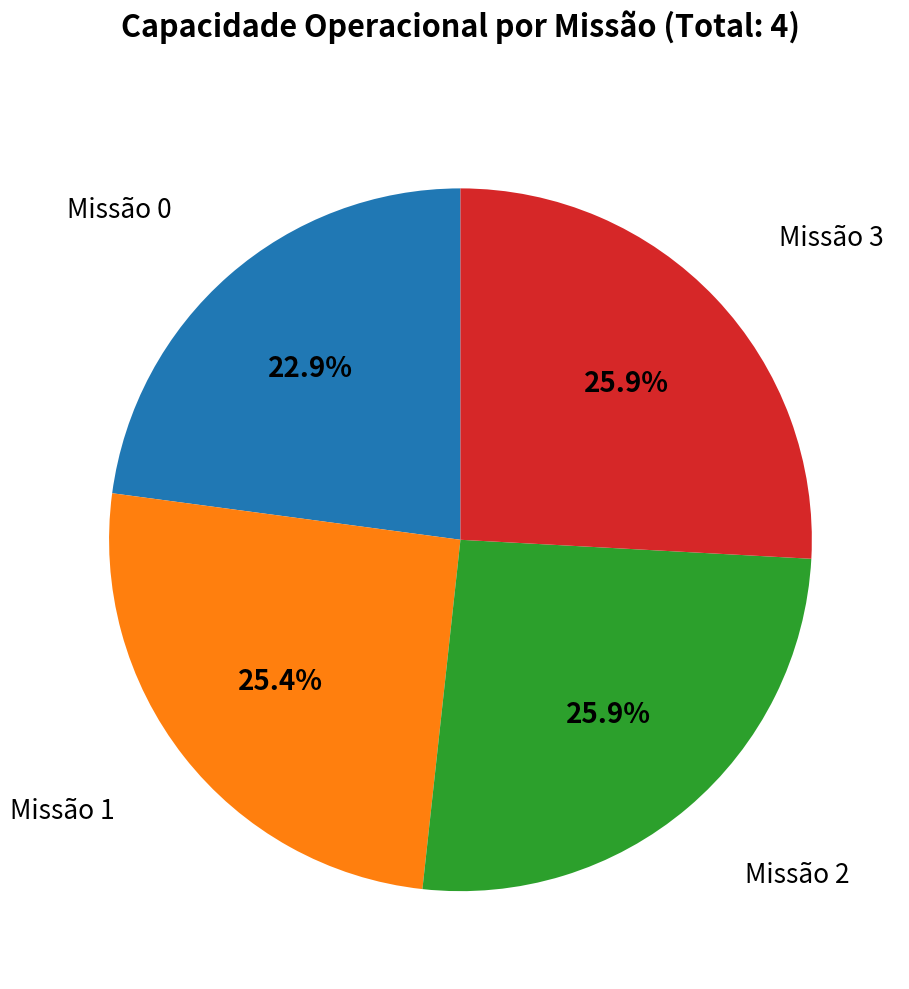

Does any single category account for the majority?

No